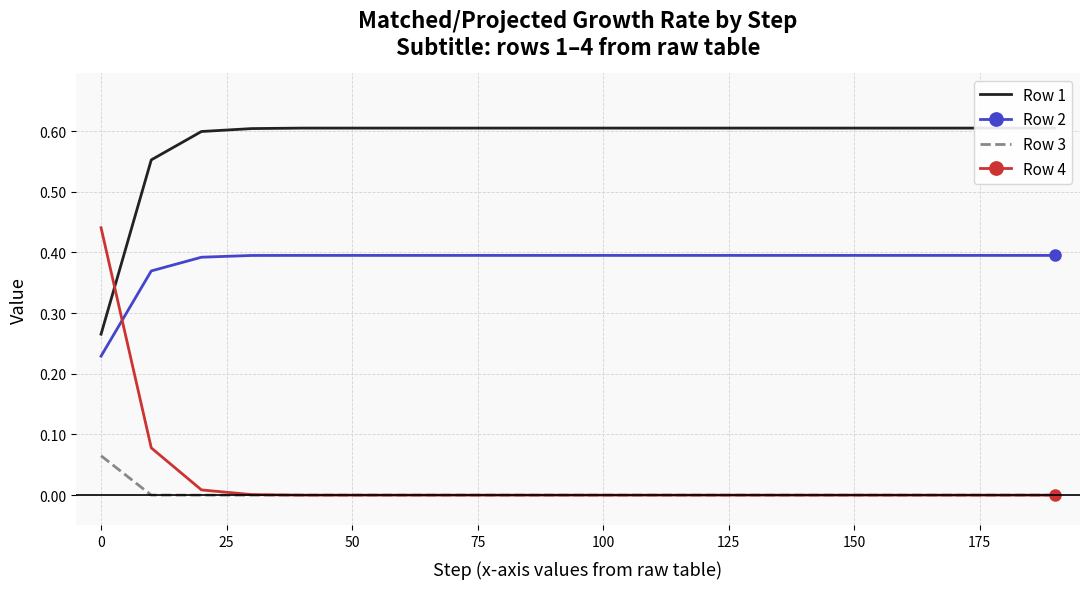

The value of Row 3 at 0 is 0.0. True or false?

False